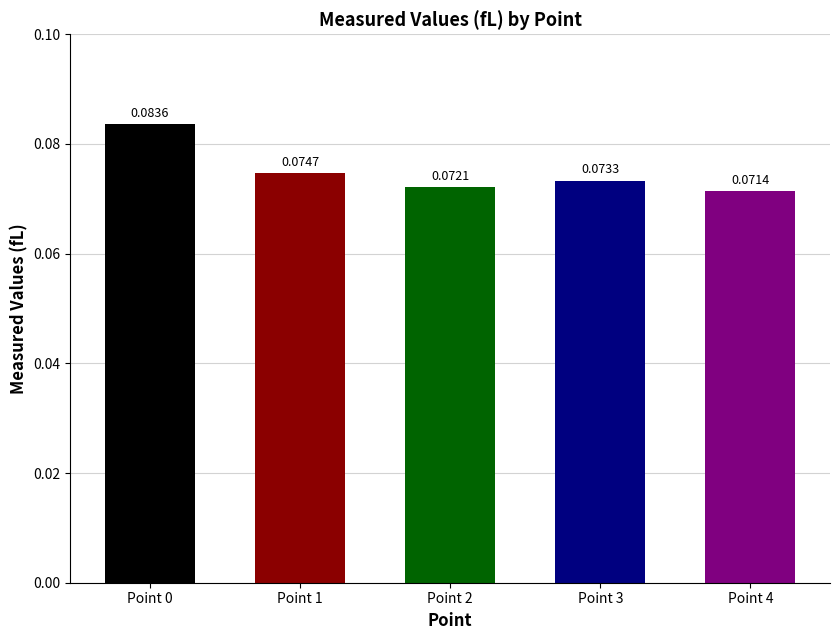

What is the sum of all values?

0.4